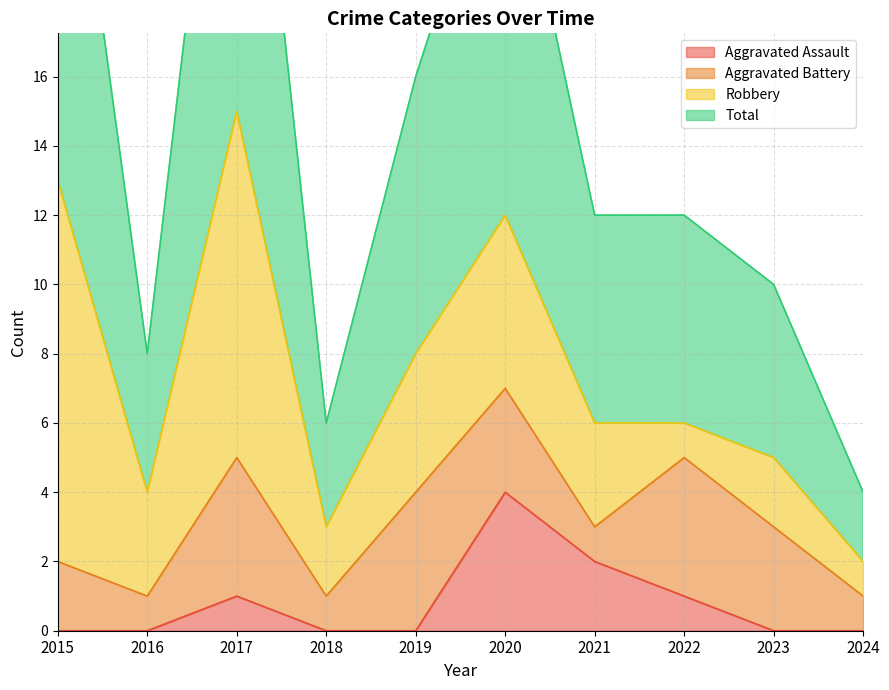

How many positive values does the Aggravated Assault series have?

4